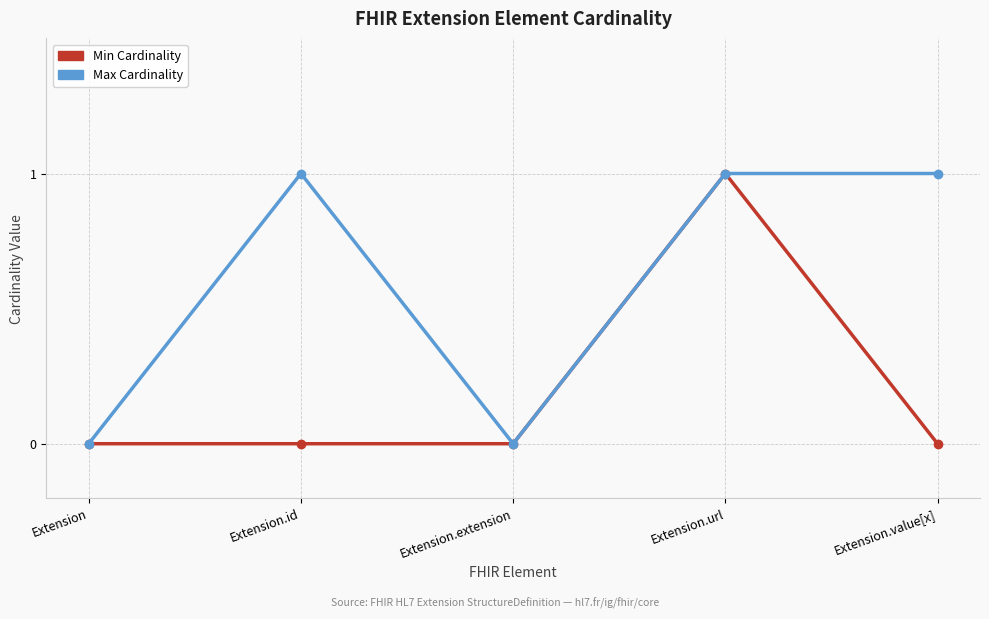

Is this an area chart (filled region under the line)?

No